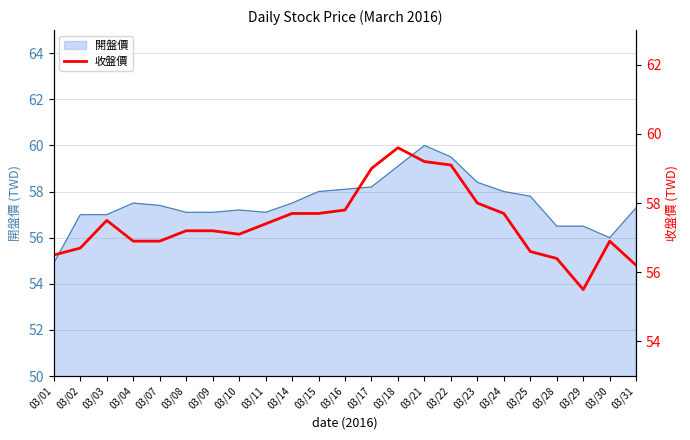

How many points are higher than both their immediate neighbors (excluding endpoints)?

3